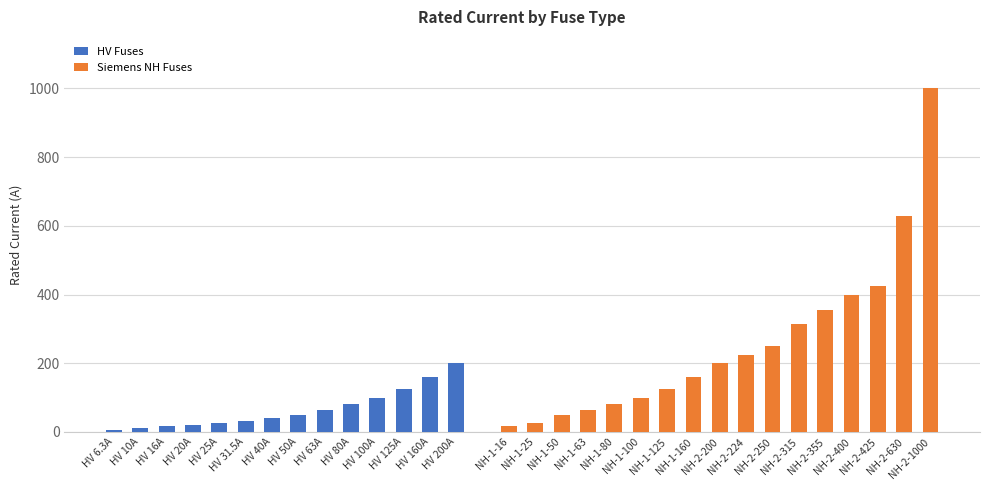

What position from the left is HV 31.5A?

6